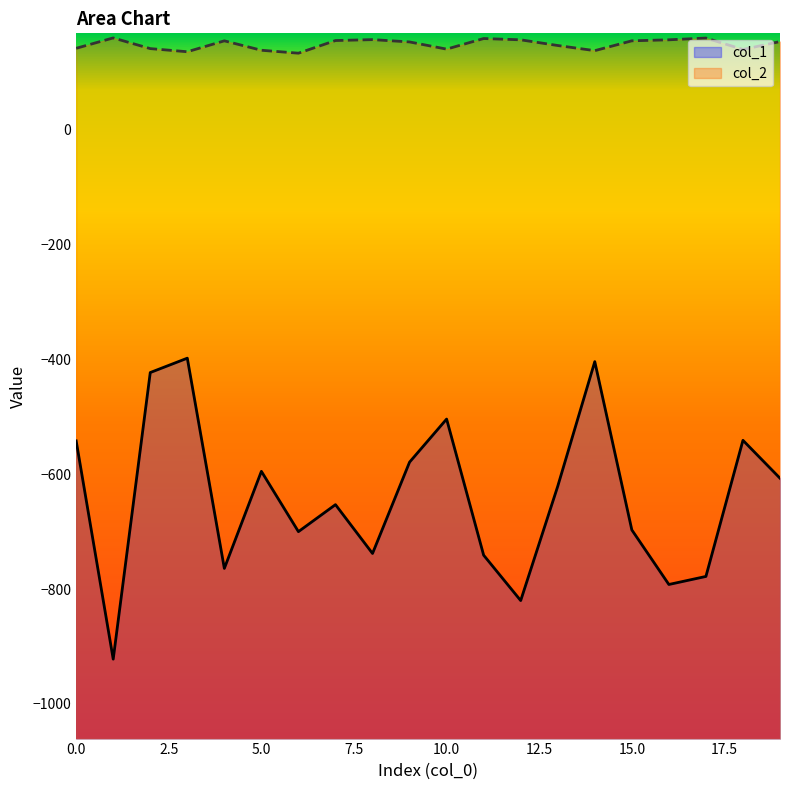

Reading left to right, extract all data points from this chart.

col_1: -542.0	-922.0	-423.0	-398.0	-764.0	-595.0	-700.0	-653.0	-738.0	-579.0	-504.0	-741.0	-820.0	-621.0	-404.0	-697.0	-792.0	-778.0	-541.0	-607.0
col_2: 141.5	159.6	141.0	135.5	154.5	138.1	133.0	155.0	156.6	152.6	140.1	158.5	156.3	146.4	137.4	154.6	156.3	159.4	139.5	153.2